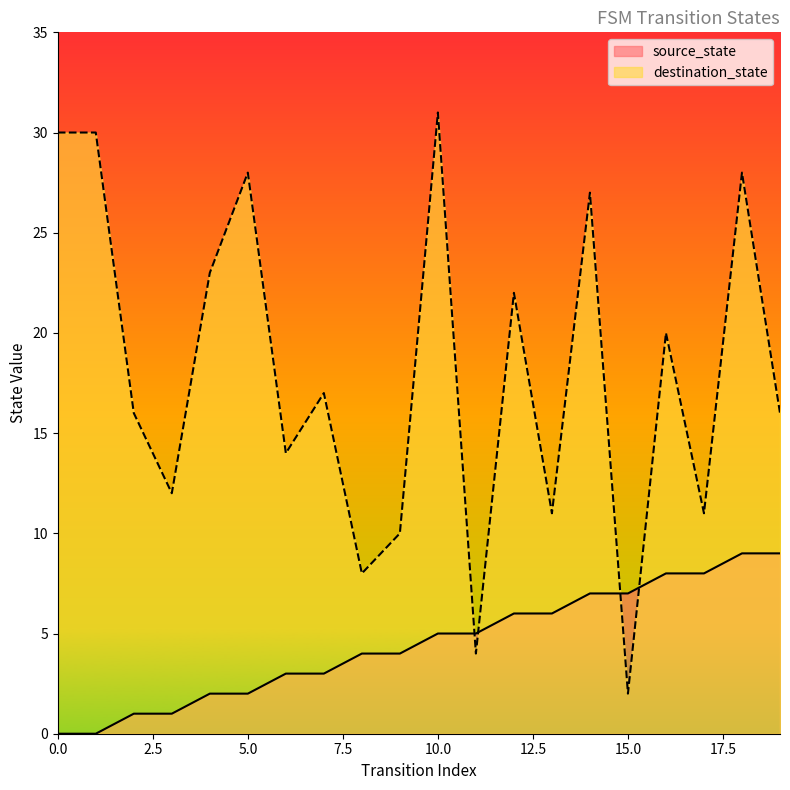

What is the sum of all source_state values?

90